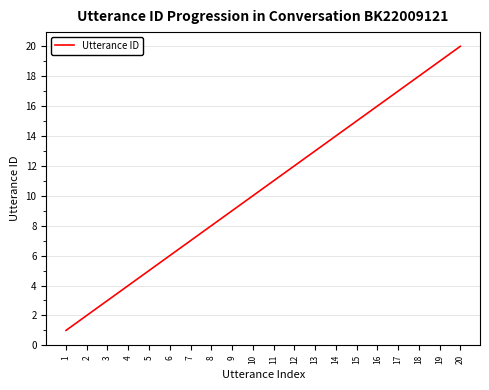

What is the change in value from 8 to 12?

+4